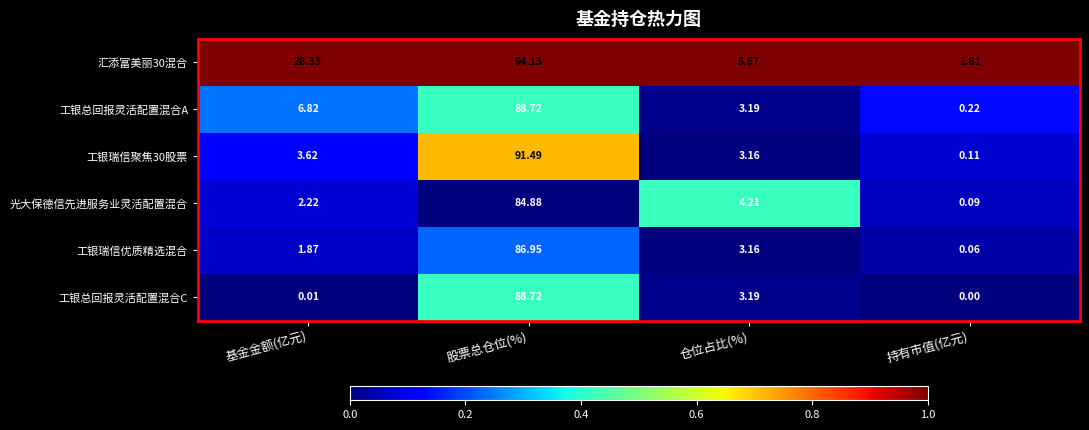

At which label does 工银总回报灵活配置混合A reach its peak?

股票总仓位(%)